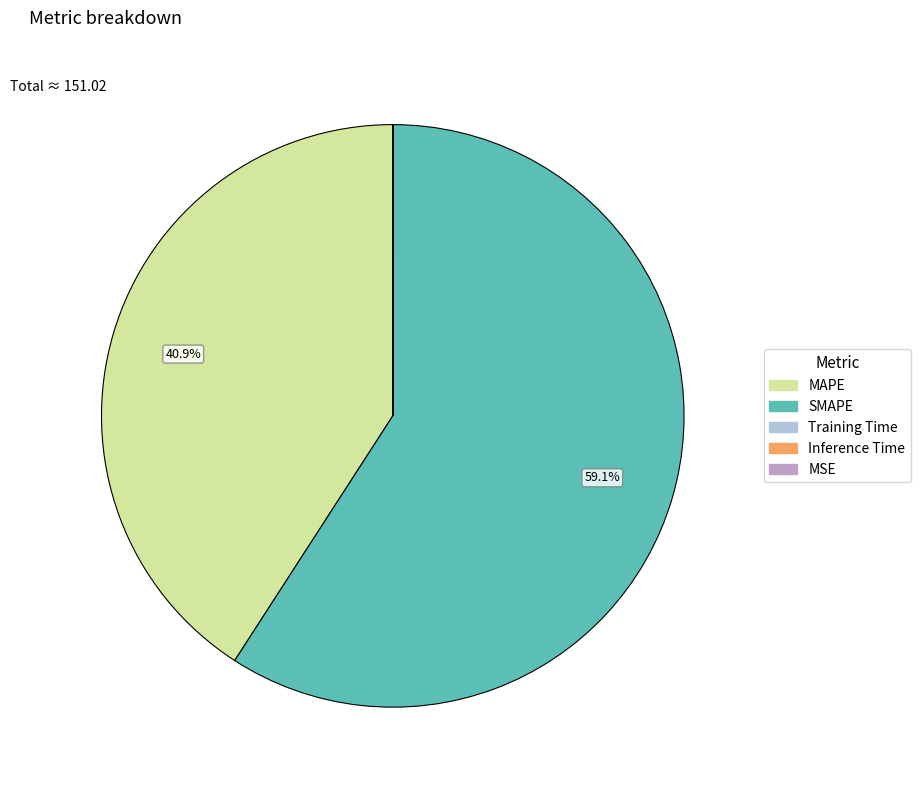

Which category has the biggest portion of the pie?

SMAPE